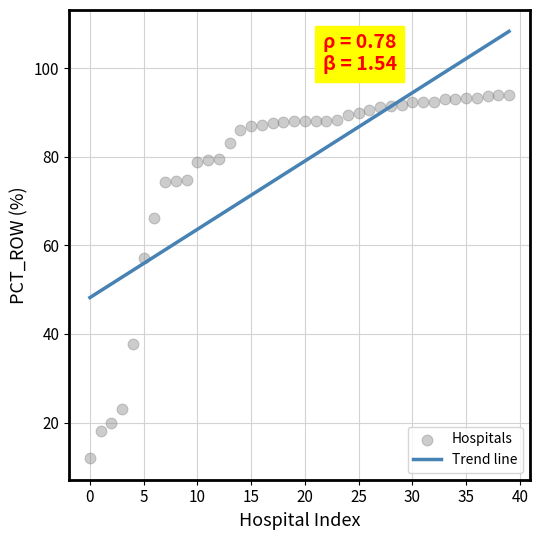

What Y value in the scatter plot is closest to 52?

57.1